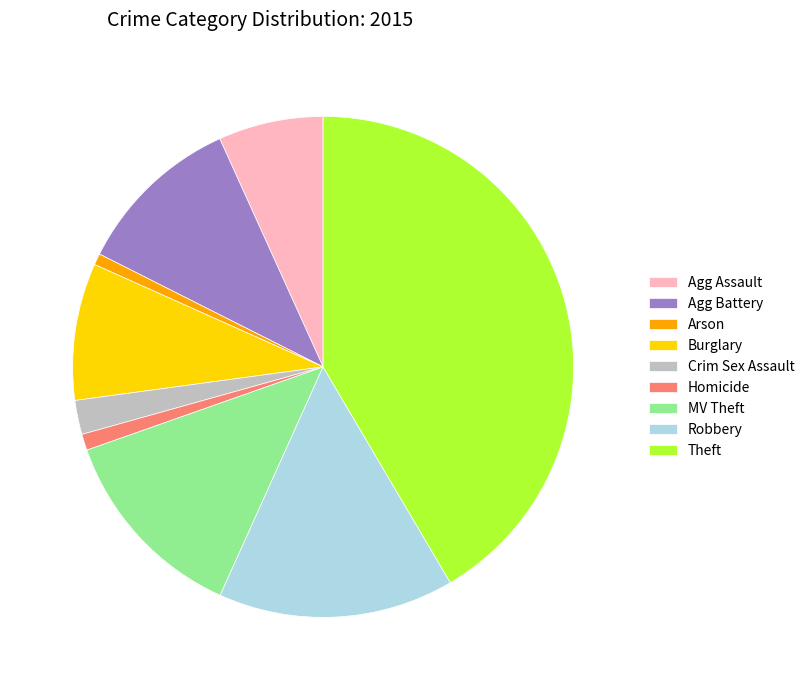

Count the number of slices in the pie.

9